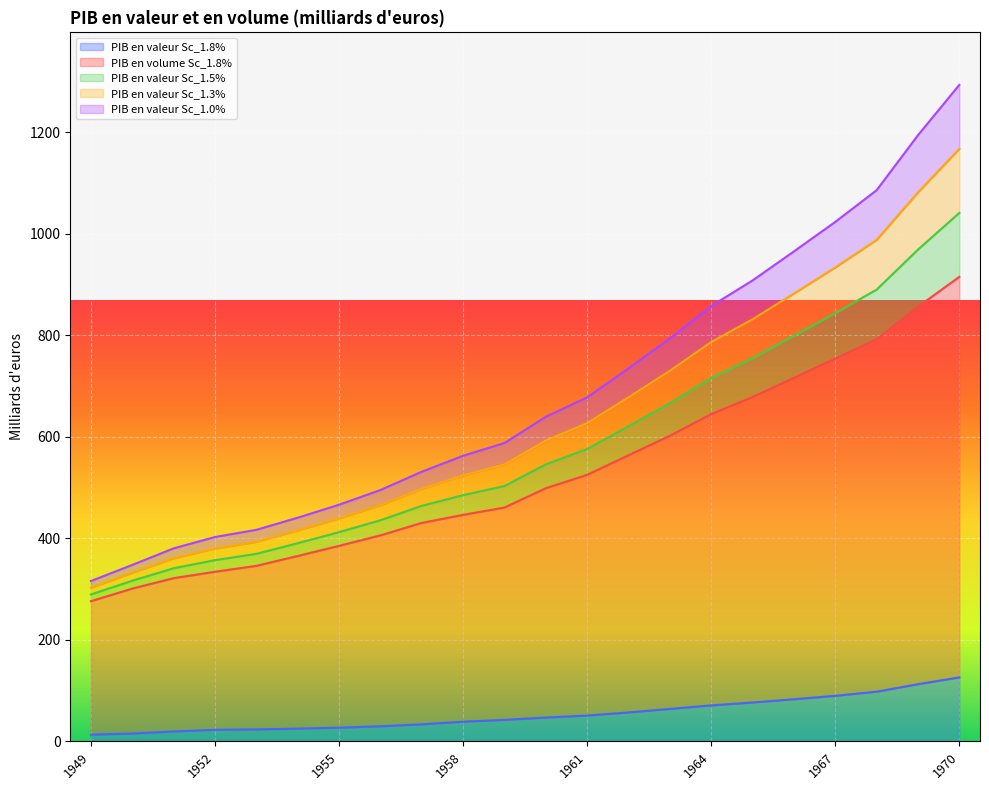

True or false: PIB en valeur Sc_1.5% and PIB en valeur Sc_1.8% cross at least once.

False